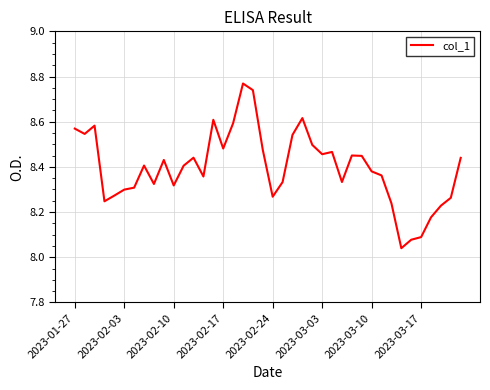

What is the difference between the maximum and minimum values?

0.7